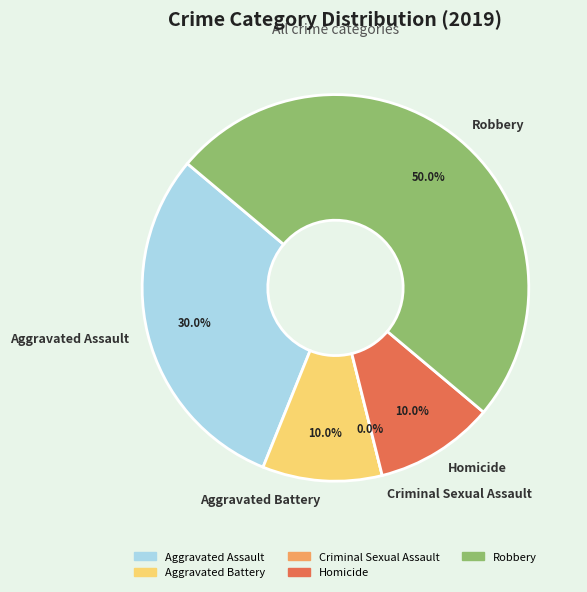

Which has a higher value, Aggravated Assault or Aggravated Battery?

Aggravated Assault